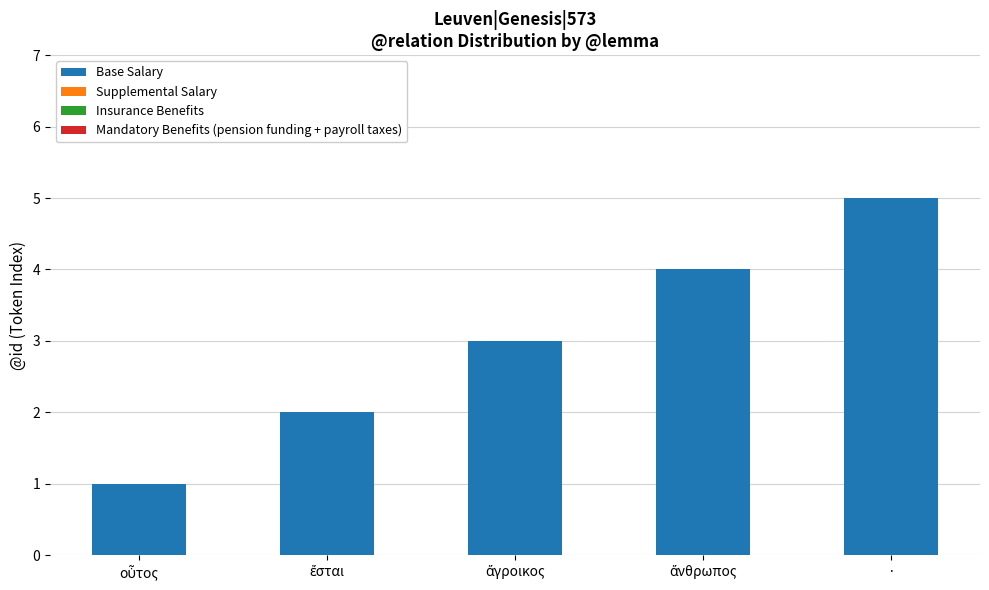

What is the maximum value shown in the chart?

5